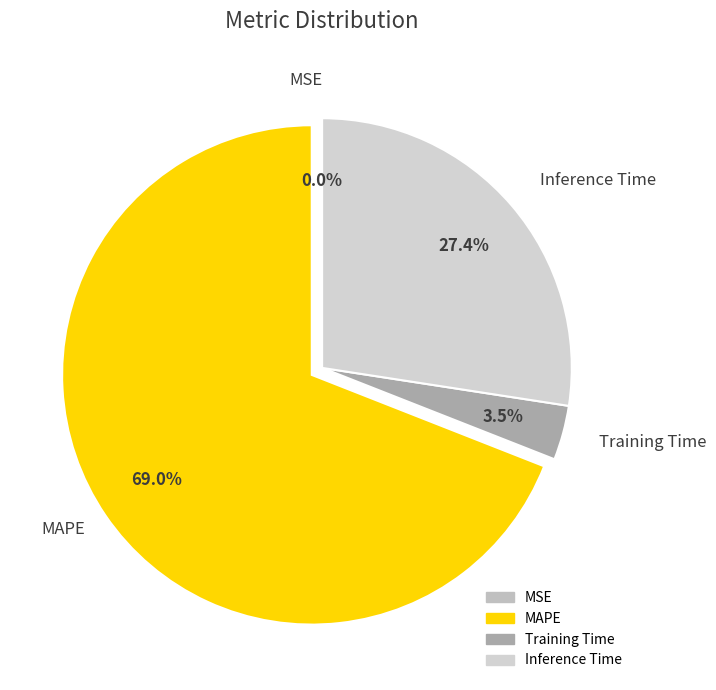

Combined, do Training Time and Inference Time account for over 50%?

No